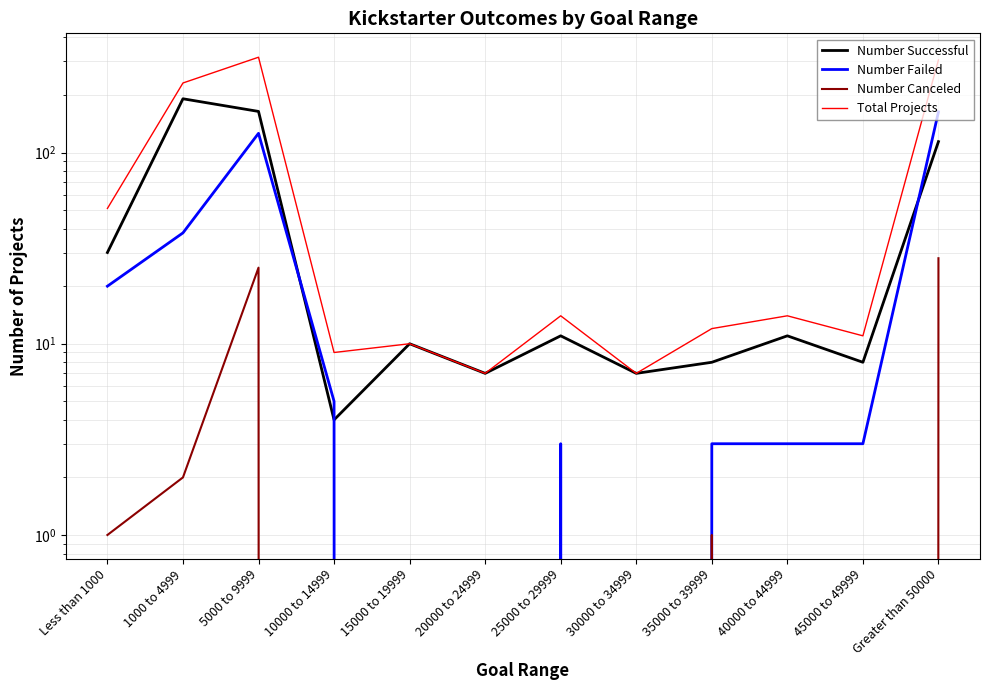

How many interior local peaks does the Number Successful series have?

4